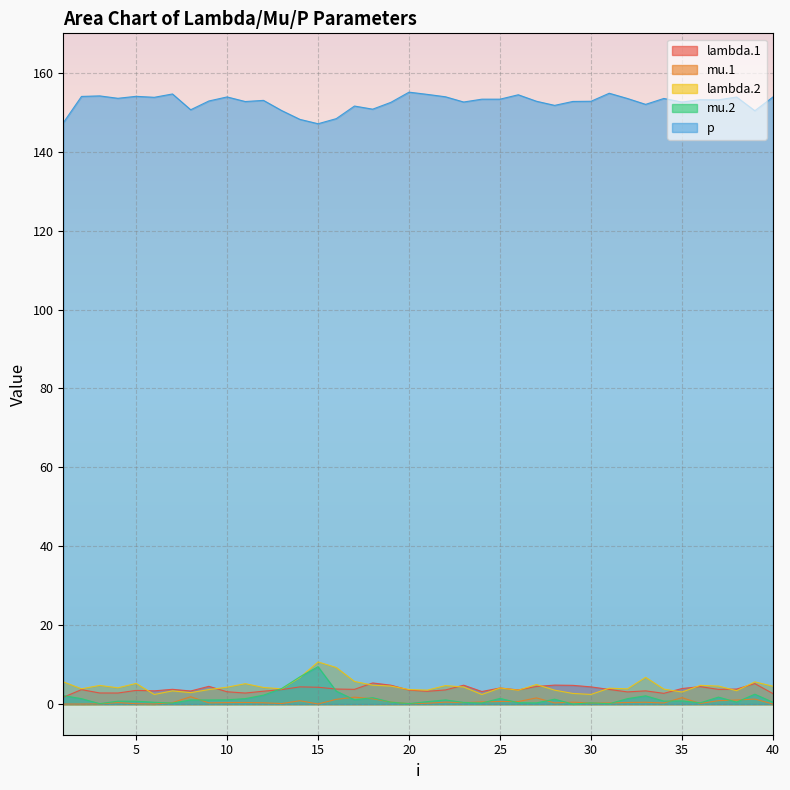

What is the highest value of the mu.2 series?

9.5